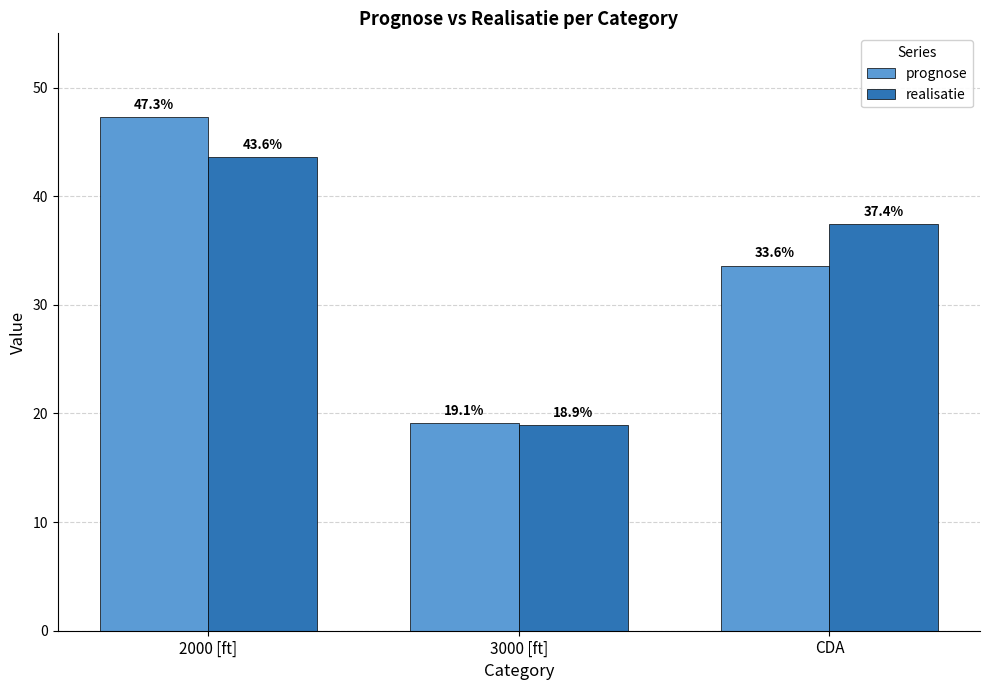

Reading left to right, extract all data points from this chart.

prognose: 2000 [ft]=47.3	3000 [ft]=19.1	CDA=33.6
realisatie: 2000 [ft]=43.6	3000 [ft]=18.9	CDA=37.4